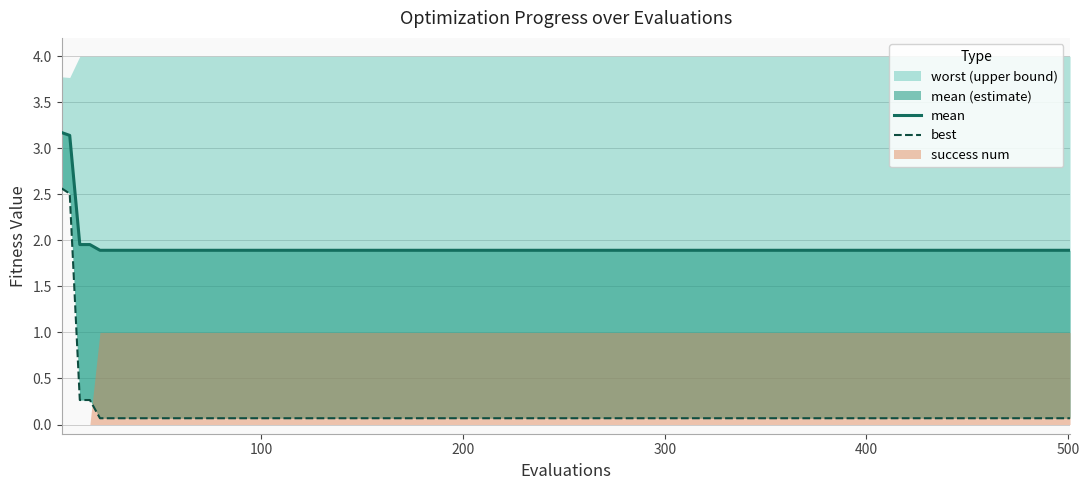

True or false: mean has more than 2 interior local peaks.

False